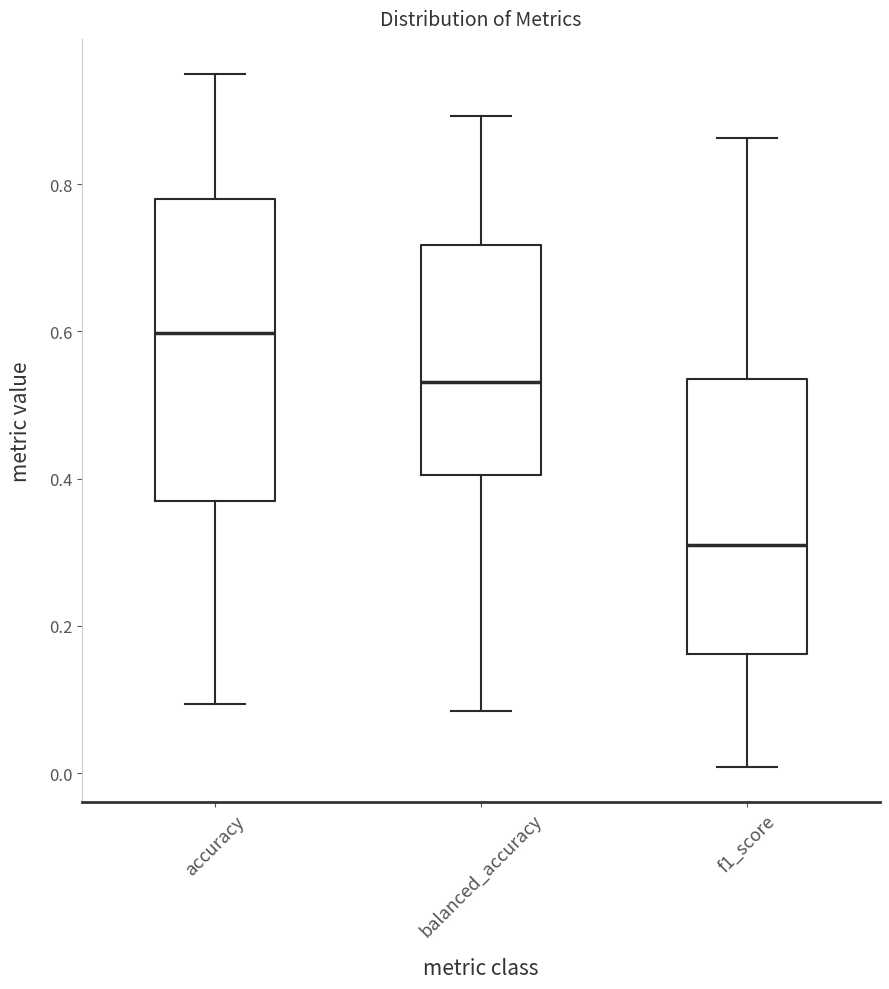

Which box's median line is the lowest?

f1_score